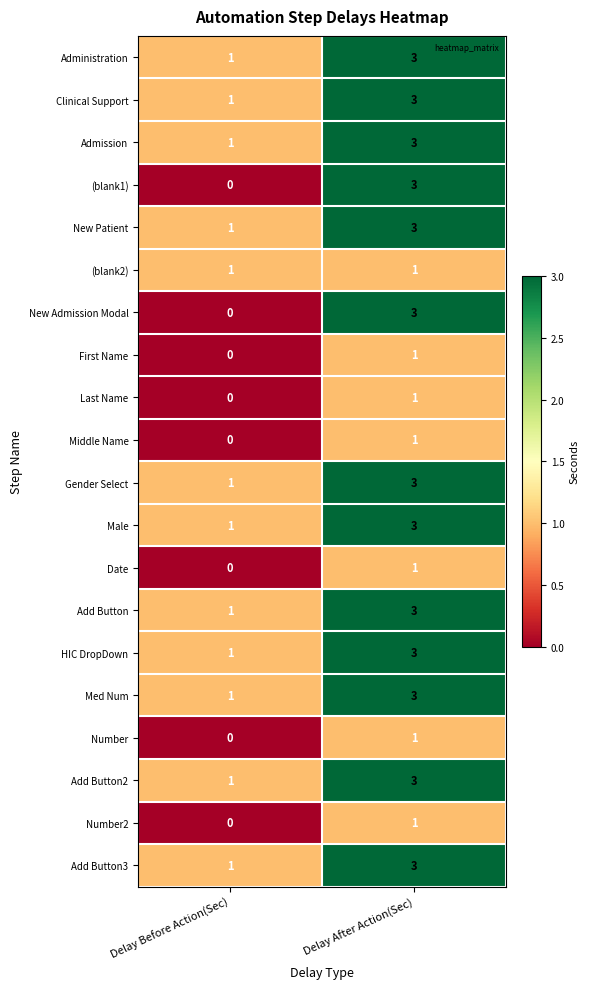

At which category is the sum across all series the highest?

Delay After Action(Sec)